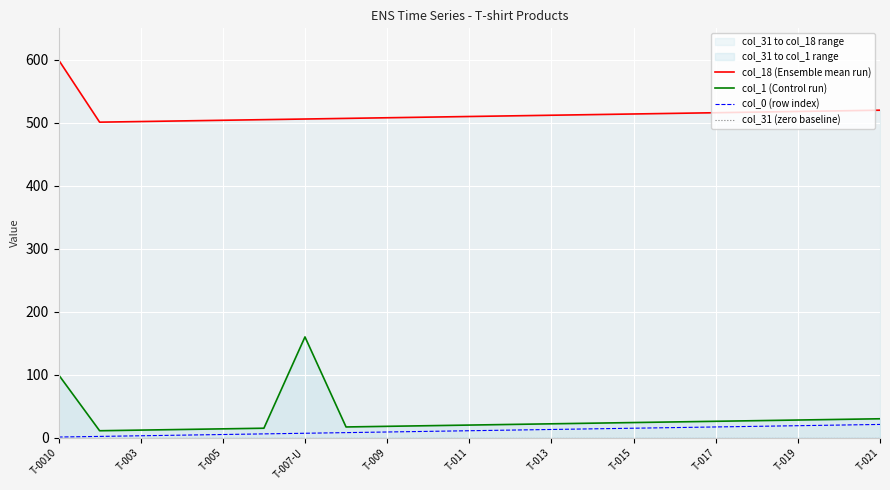

What are all the series names shown in the legend?

col_18 (Ensemble mean run), col_1 (Control run), col_0 (row index), col_31 (zero baseline)